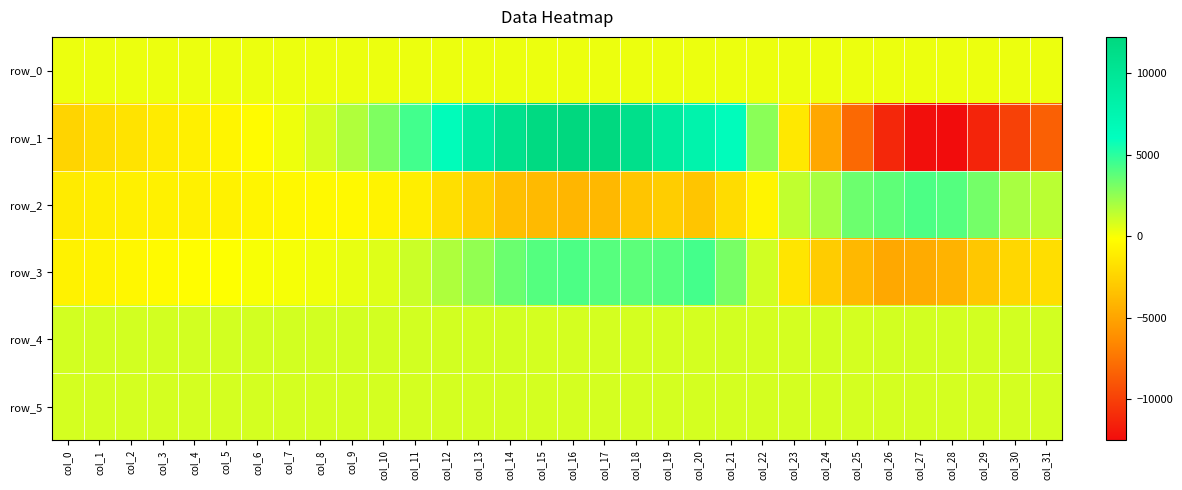

What is the smallest value displayed?

-12535.0